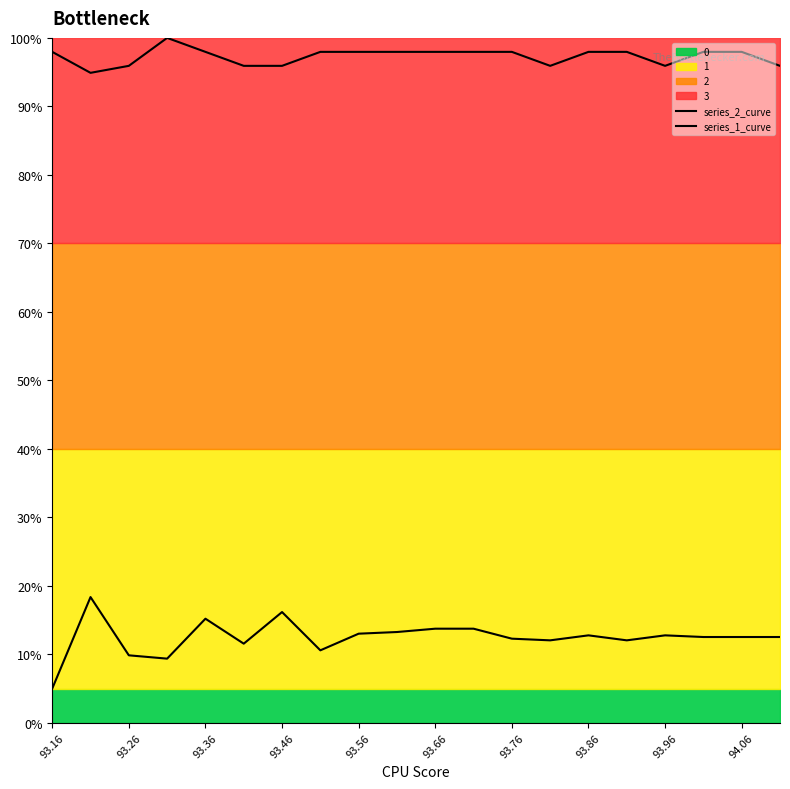

How many values in the series_2_curve series exceed 12?

15